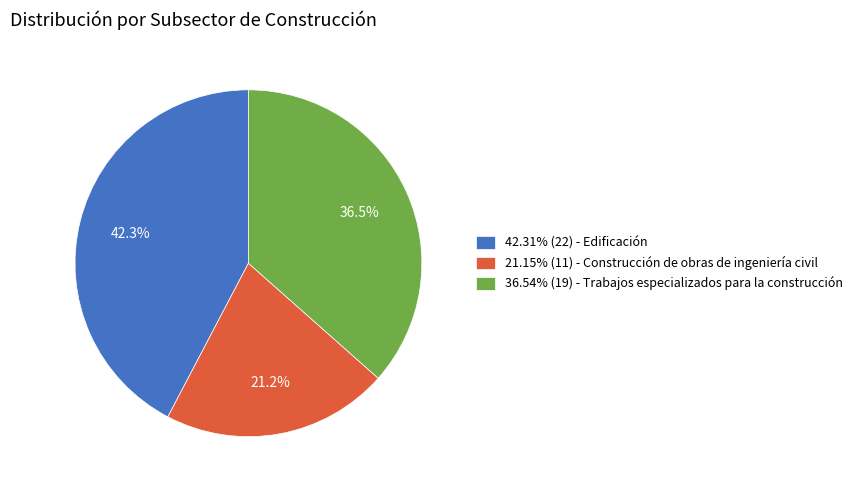

Is there any slice that represents more than half of the pie?

No